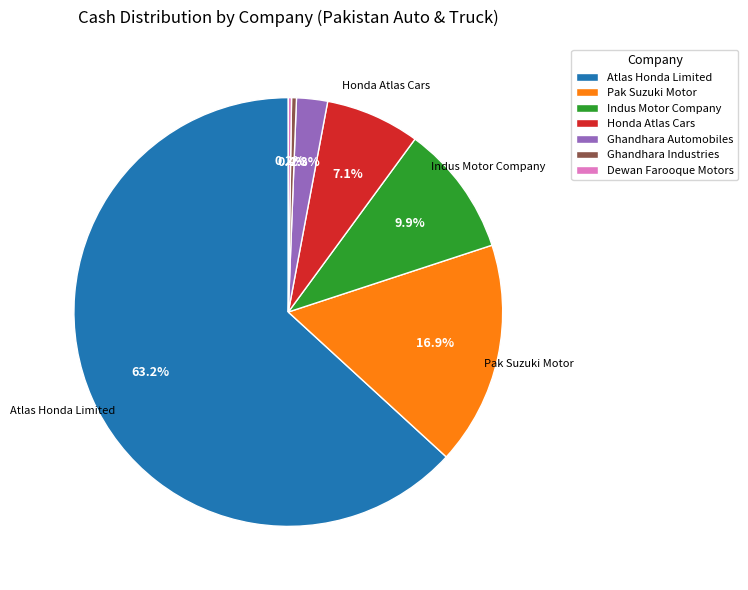

What is the total percentage of Atlas Honda Limited and Honda Atlas Cars?

70.3%